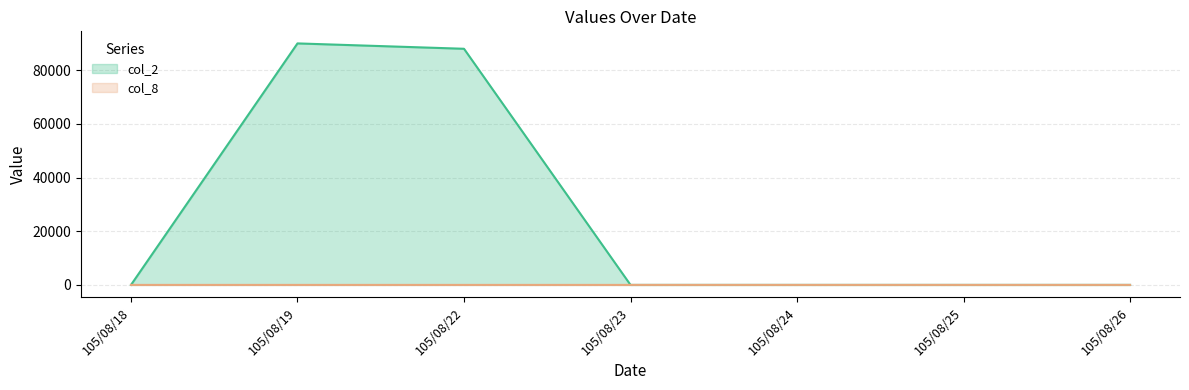

At which category is the sum across all series the highest?

105/08/19